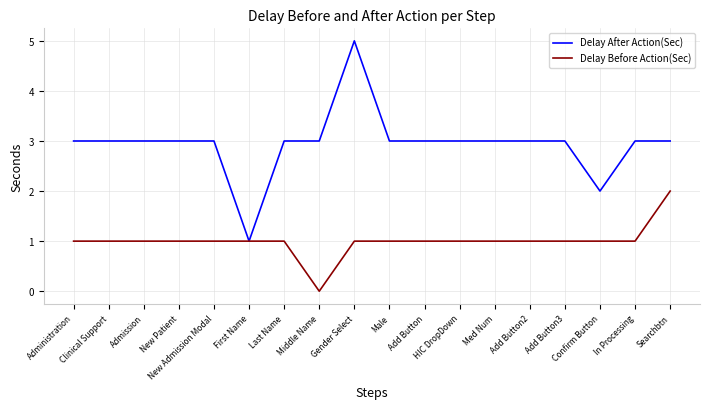

Rank the series at Admission from highest to lowest value.

Delay After Action(Sec), Delay Before Action(Sec)